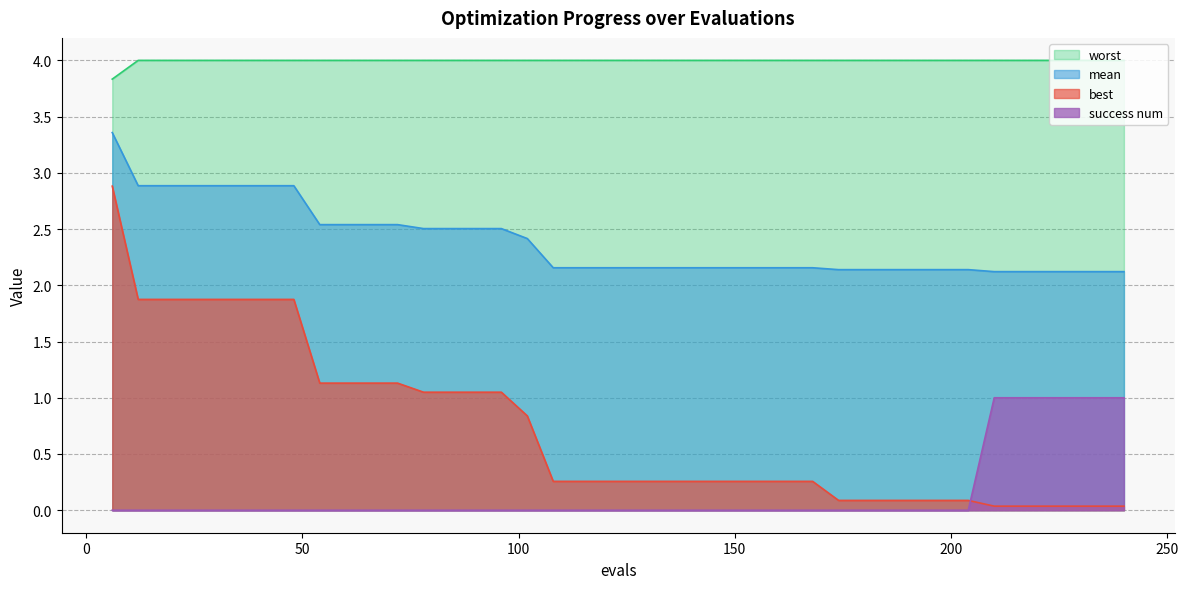

Count the success num values in the range 0 to 1.

40